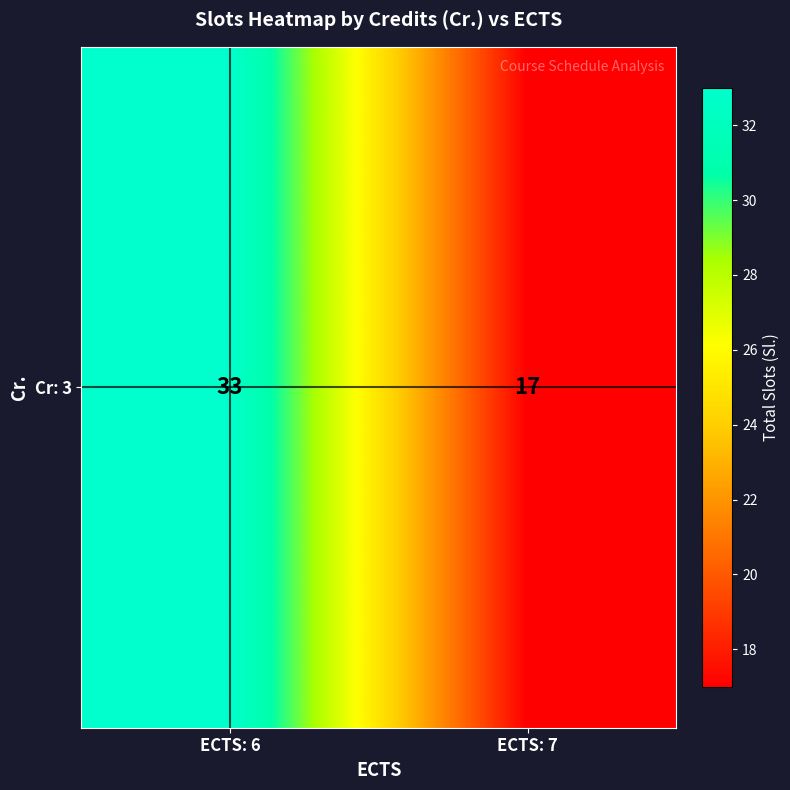

Read the value at ECTS: 6.

33